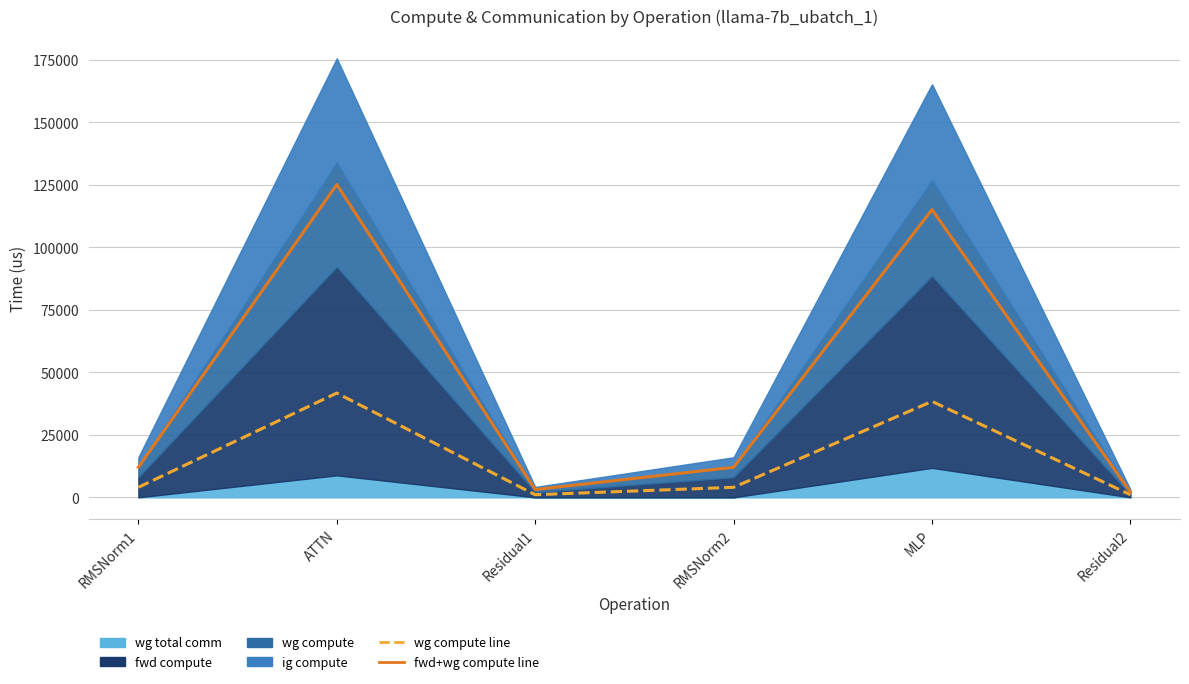

Between Residual1 and RMSNorm2, which is larger?

RMSNorm2